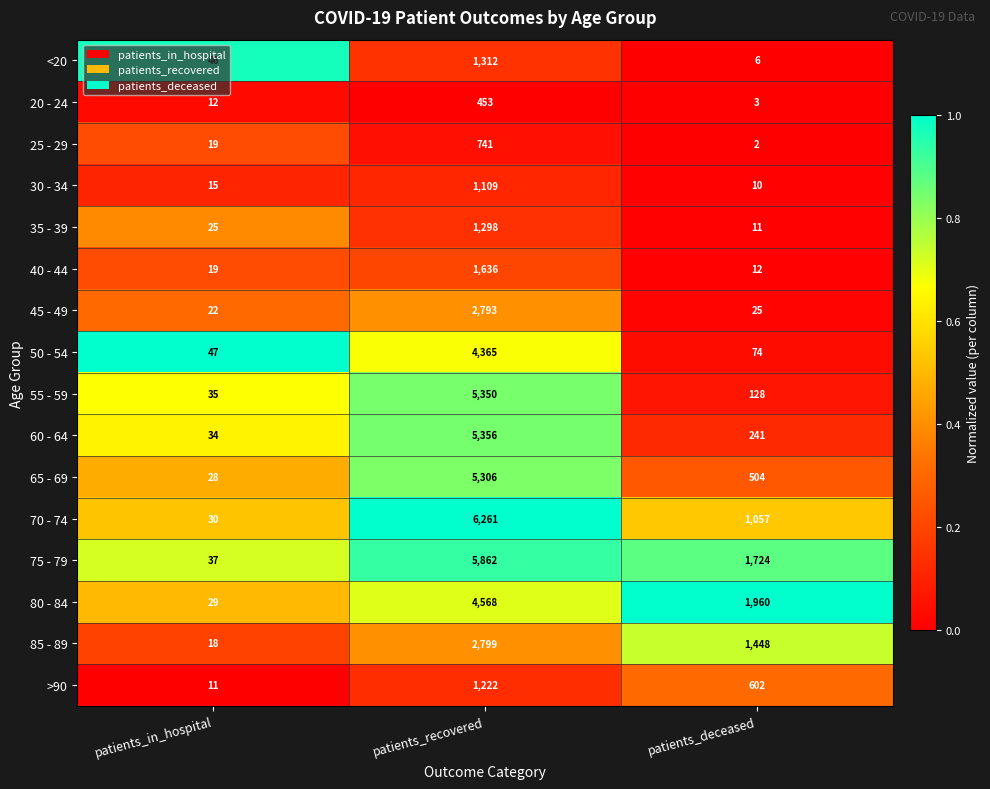

Which series has the largest range (max minus min)?

70 - 74